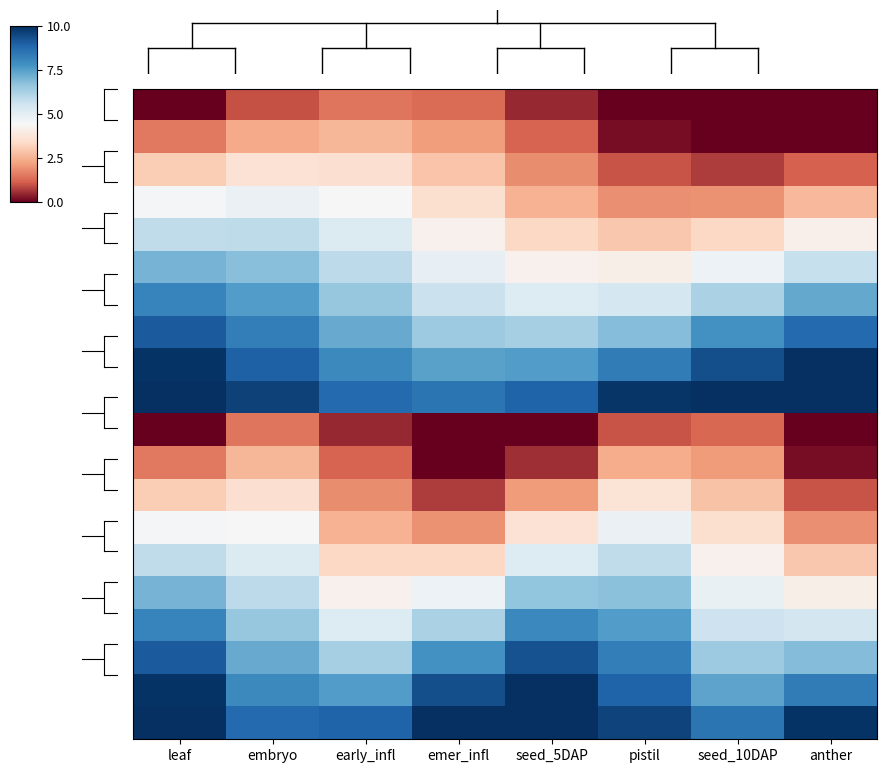

Between embryo and leaf, which is larger?

embryo